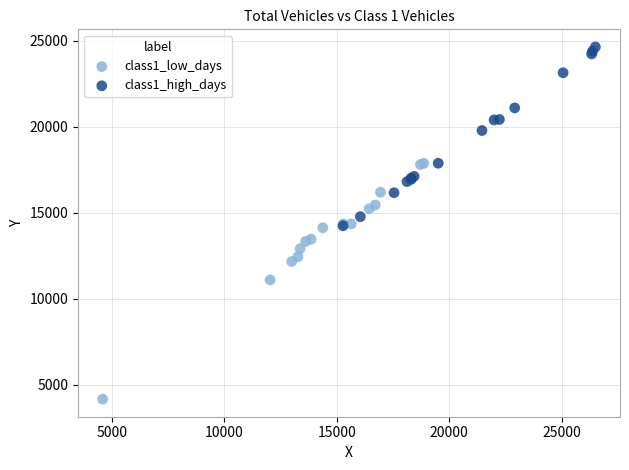

Which series reaches the minimum Y coordinate?

class1_low_days